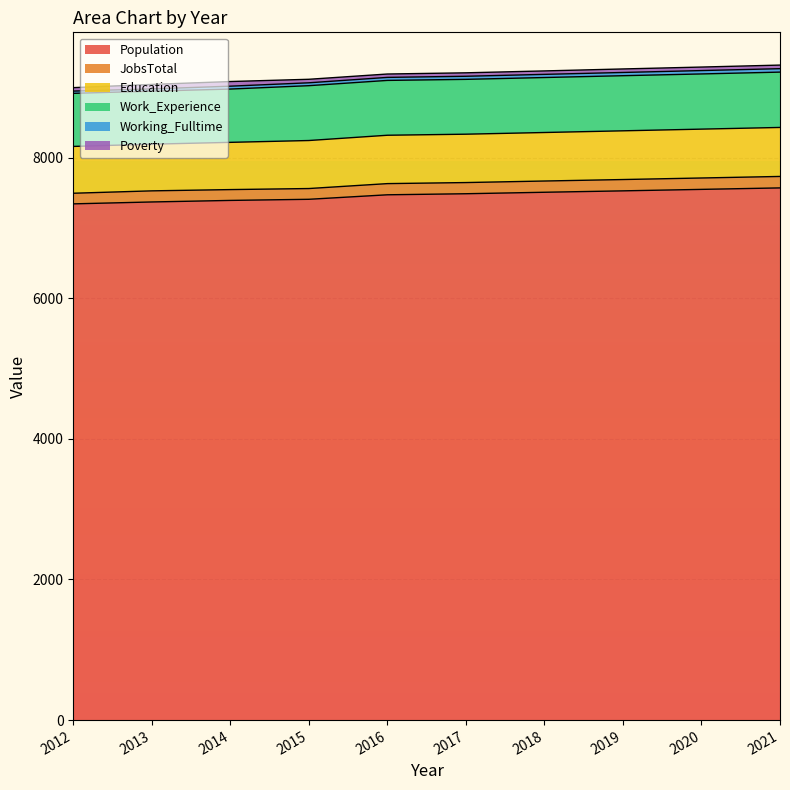

At which label is Population closest to 7456?

2016